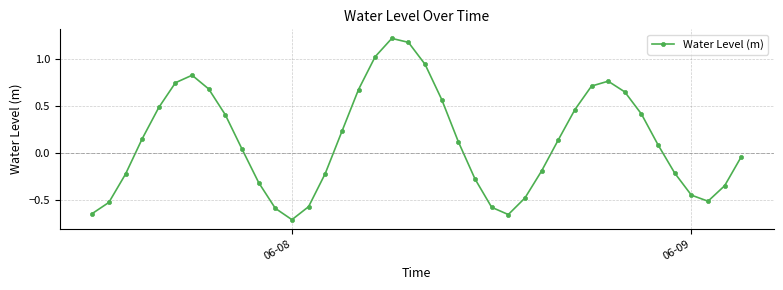

What is the sum of all values?

4.8